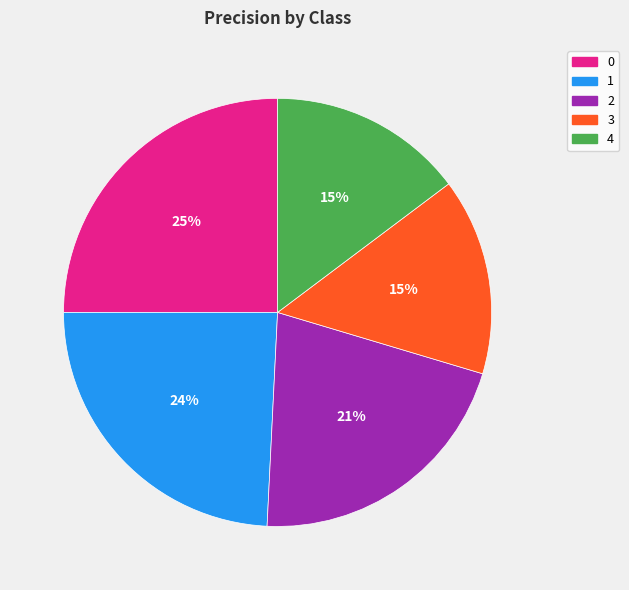

True or false: 3 accounts for 30% of the total.

False